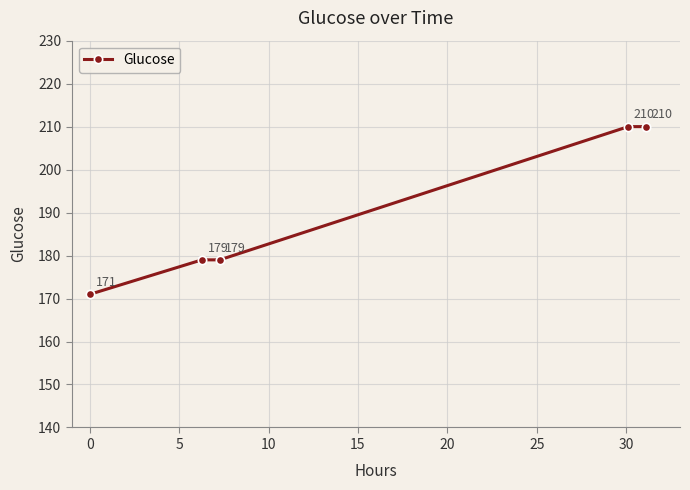

What is the smallest value displayed?

171